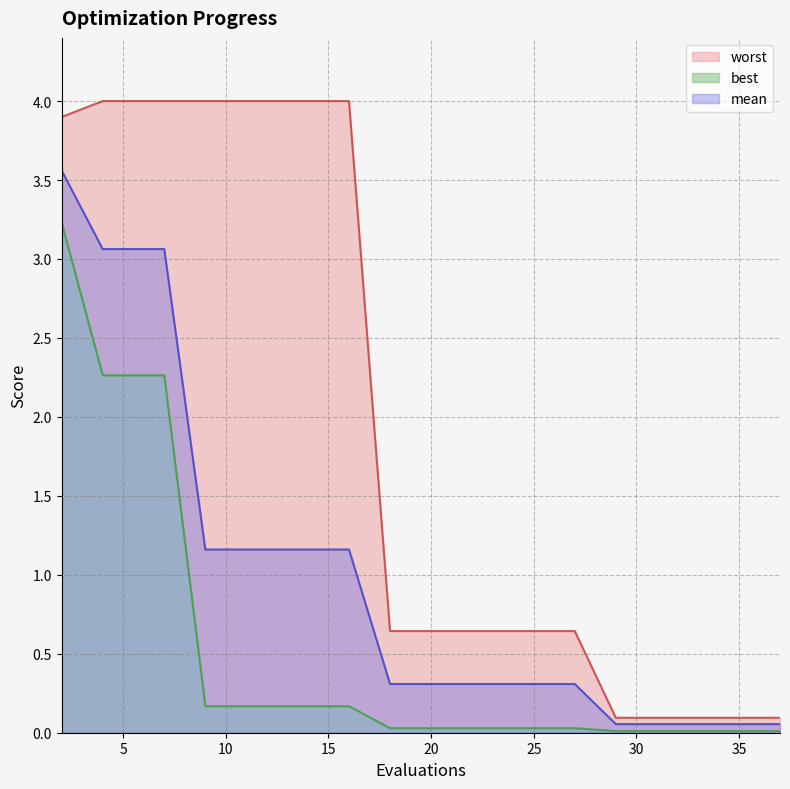

What is the difference between the maximum and minimum values in the mean series?

3.5